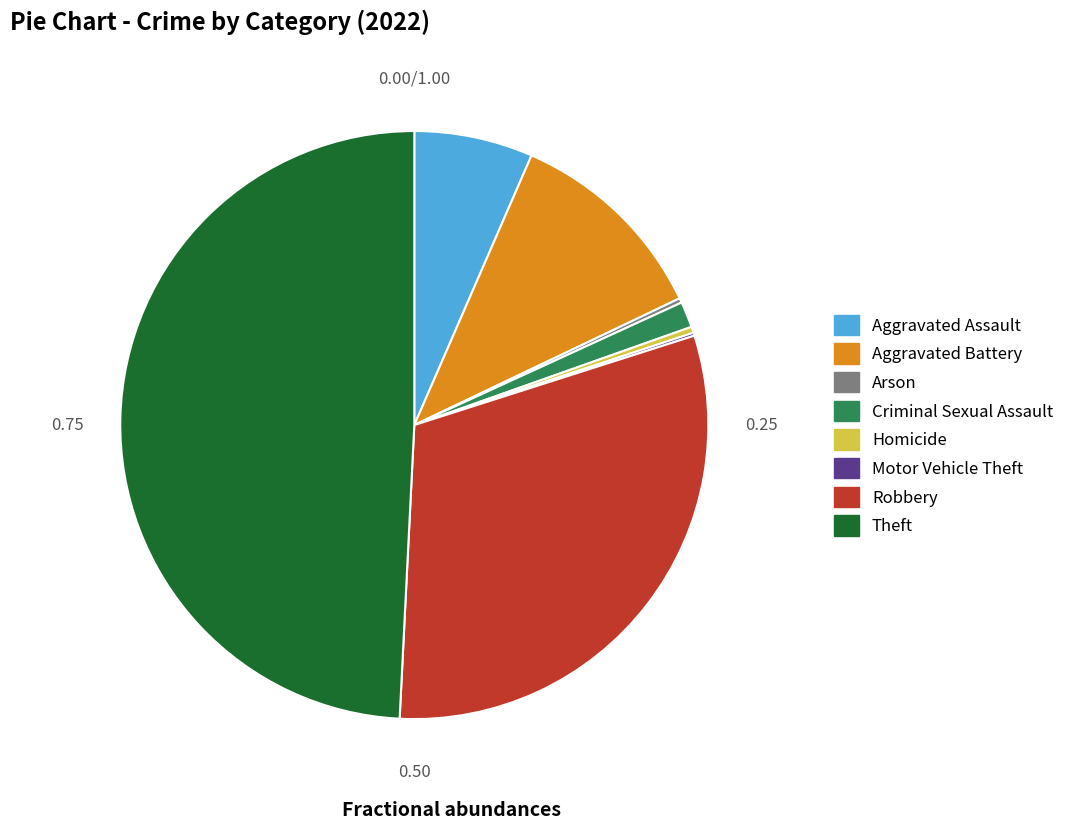

Which category has the biggest portion of the pie?

Theft